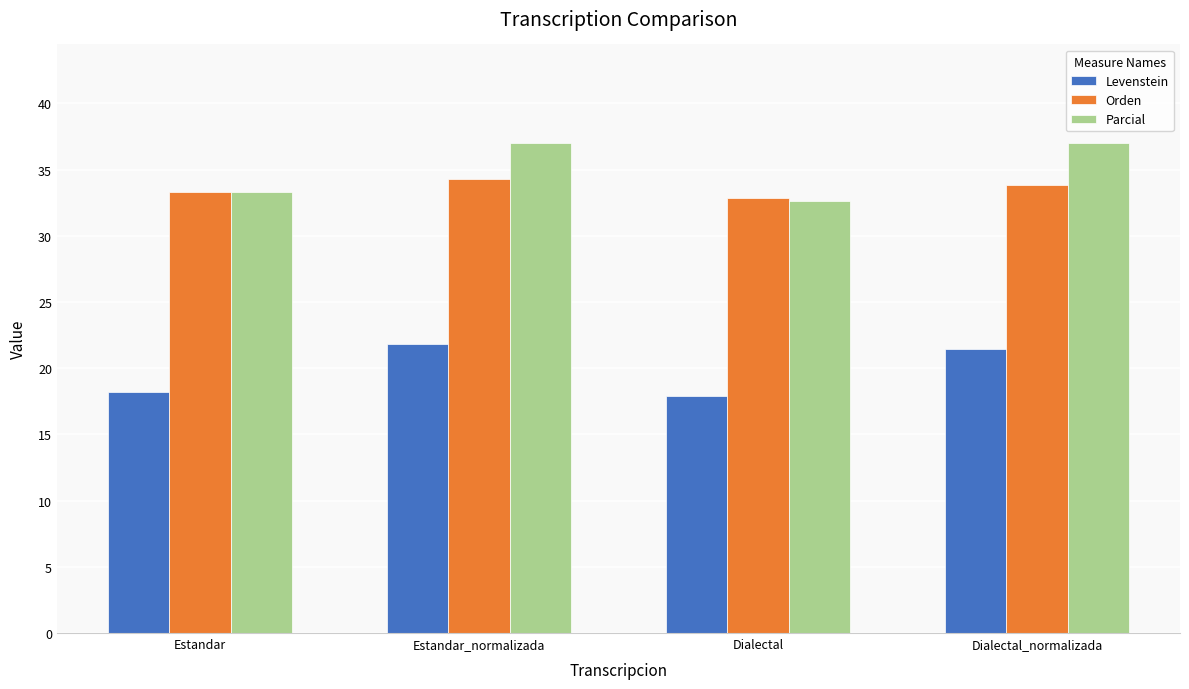

List the series in order of their peak value, lowest first.

Levenstein, Orden, Parcial